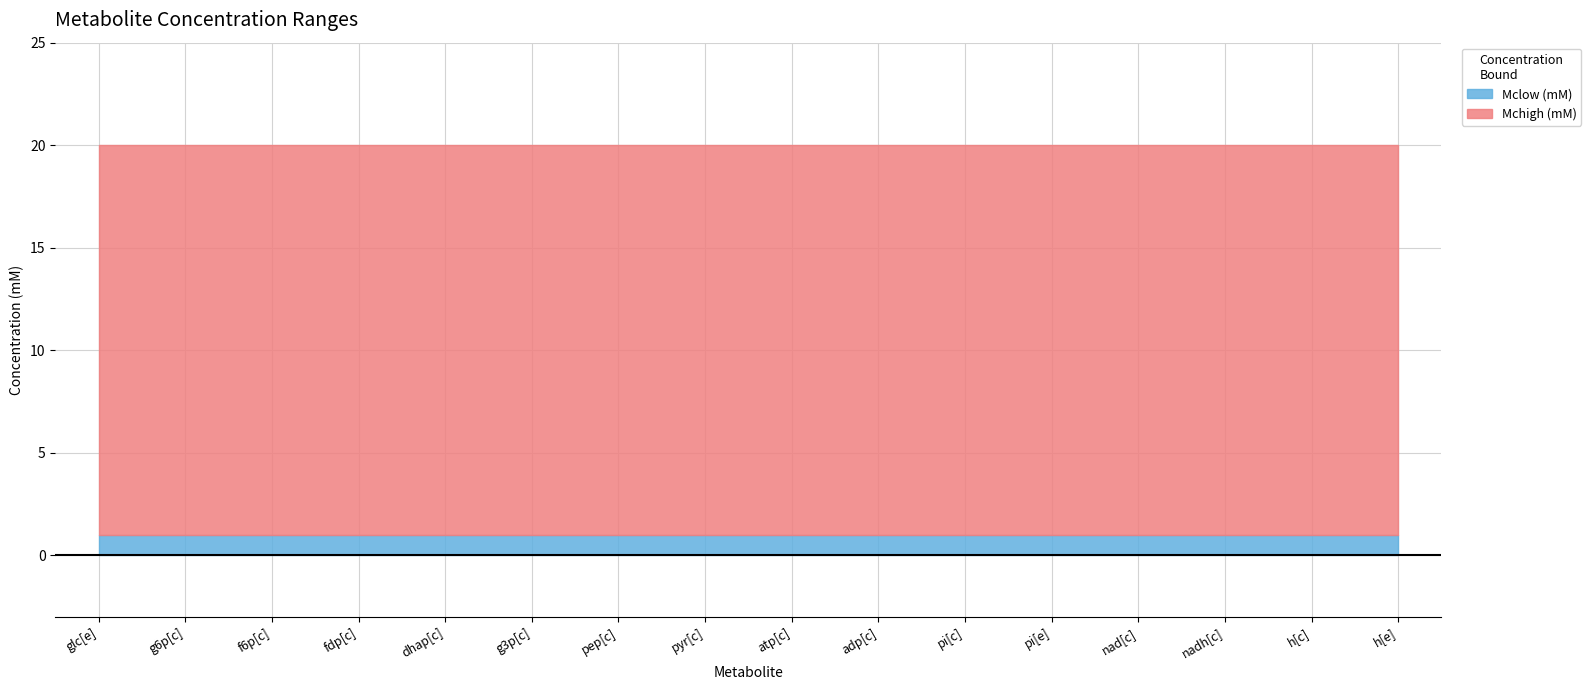

At how many categories does at least one series exceed 19?

16